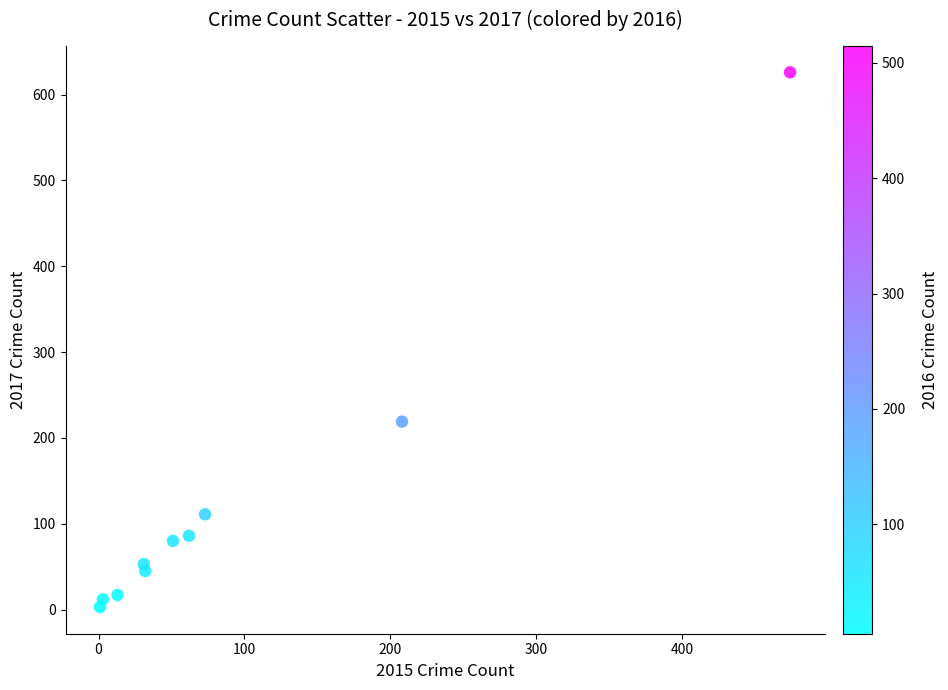

What is the average X value?

95